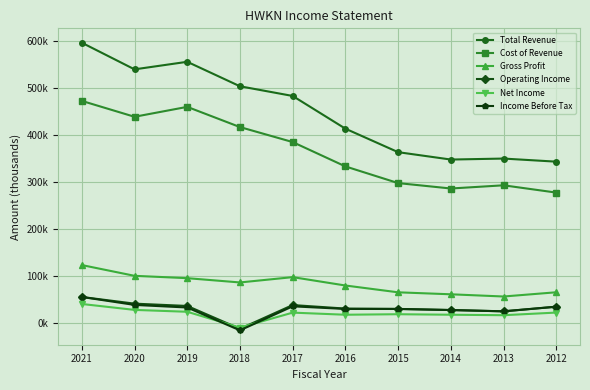

True or false: Cost of Revenue and Gross Profit intersect in this chart.

False